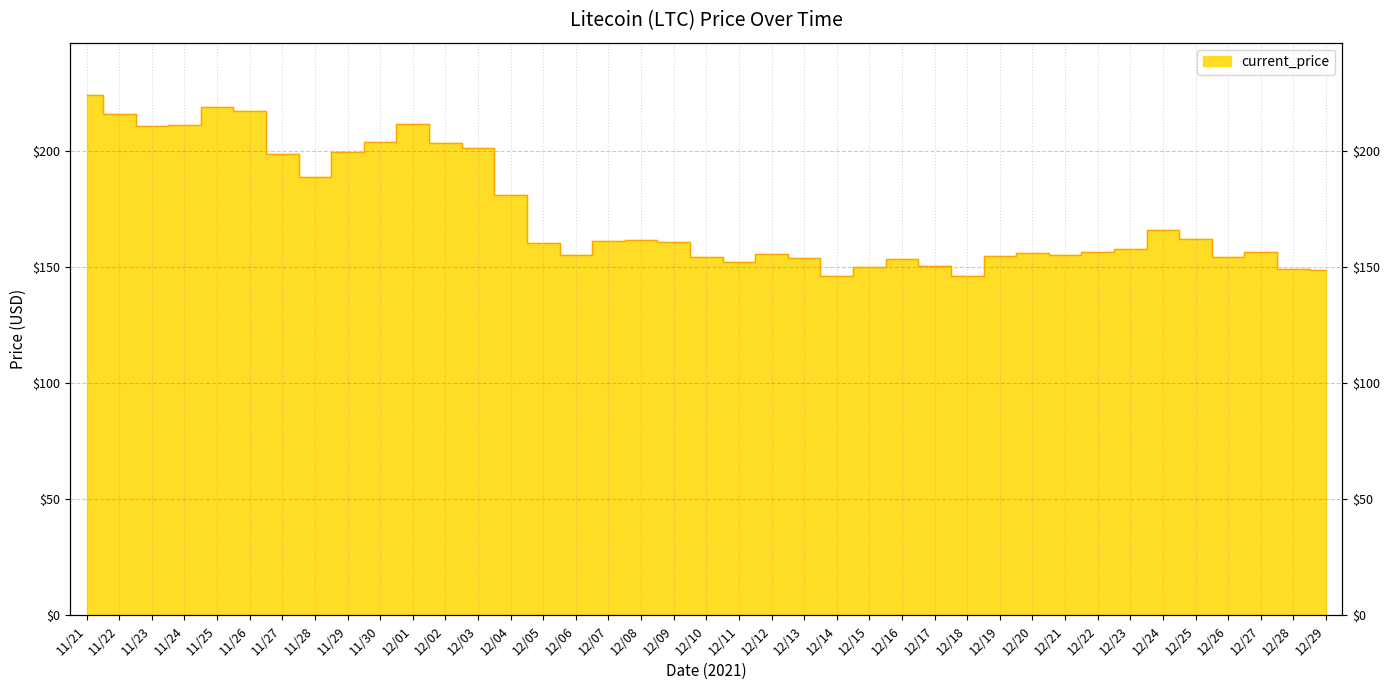

What is the sum of the values at 12/20 and 12/12?

311.7